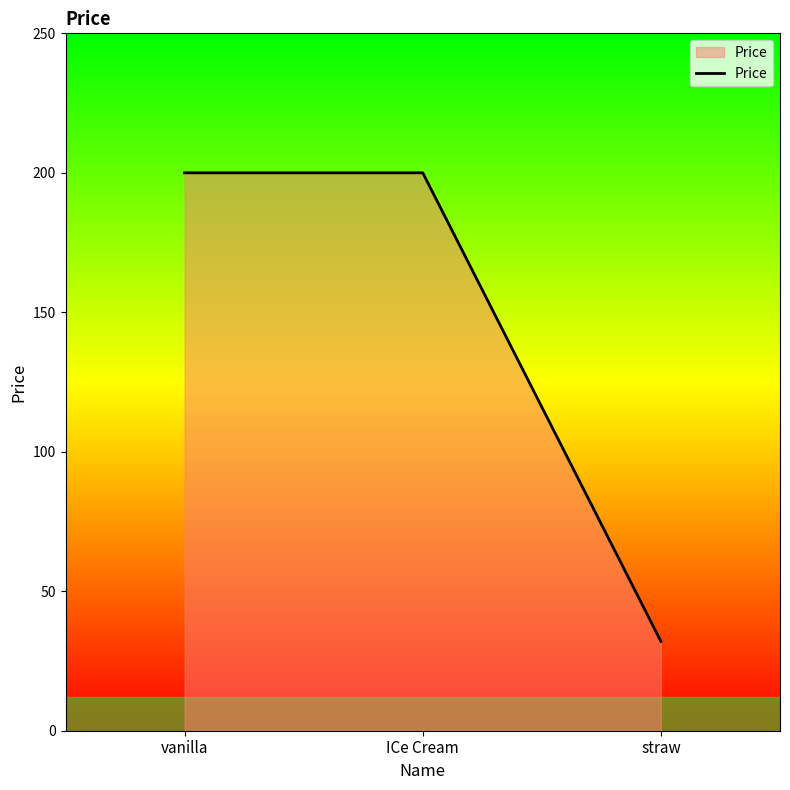

What position from the right is vanilla?

3